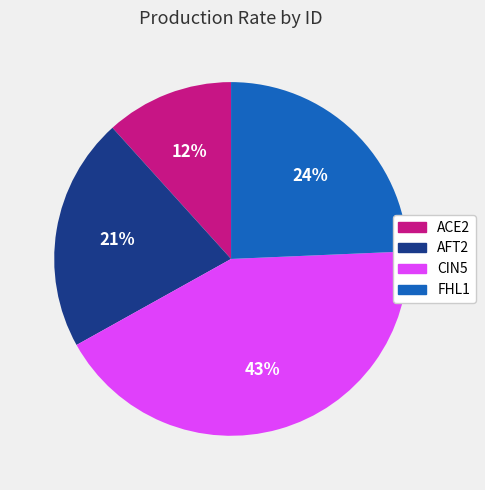

To the nearest percent, what is the difference between the largest and smallest slice percentages?

31%